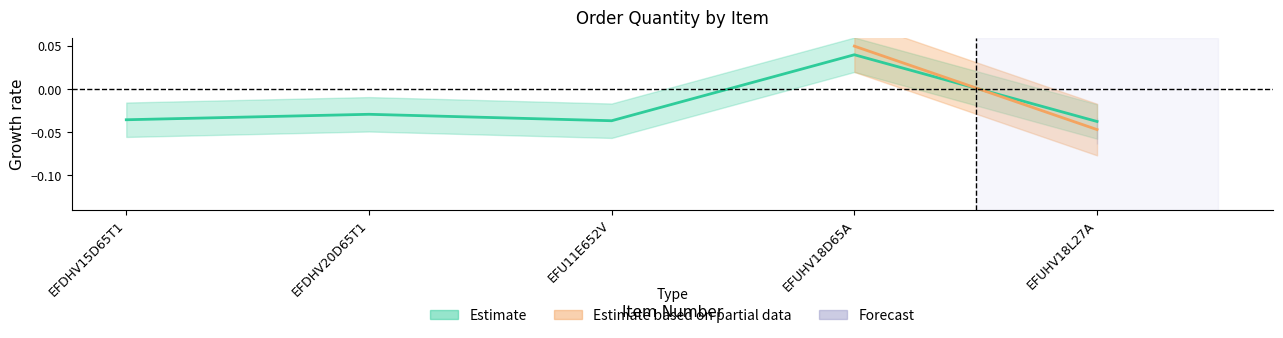

Which category has the highest value across all series?

EFUHV18D65A